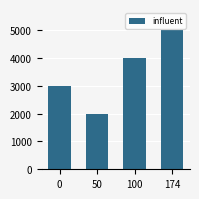

What is the value of the 3rd bar from the left?

4000